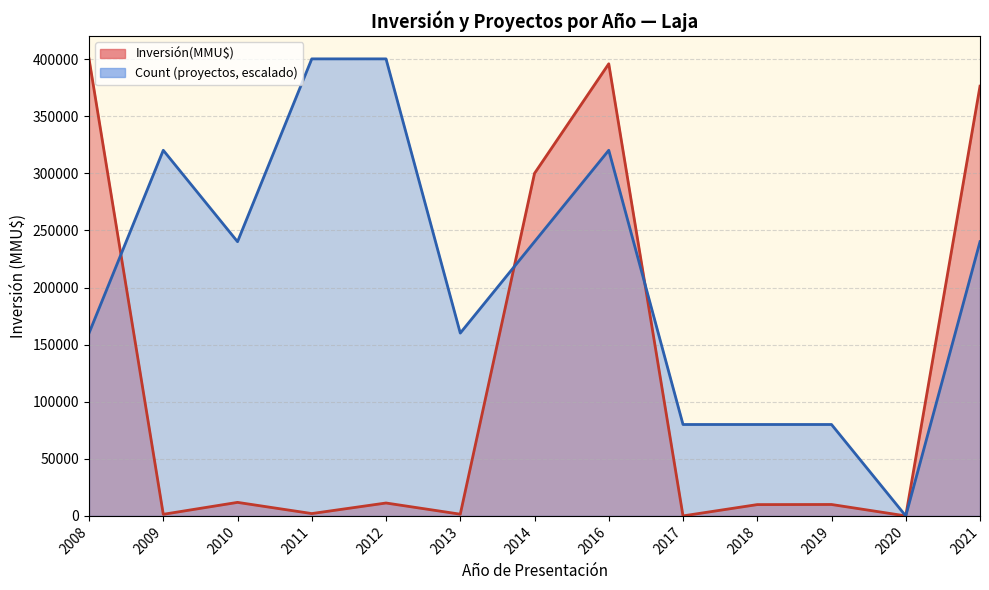

Rank the series by their maximum value, from highest to lowest.

Inversión(MMU$), Count